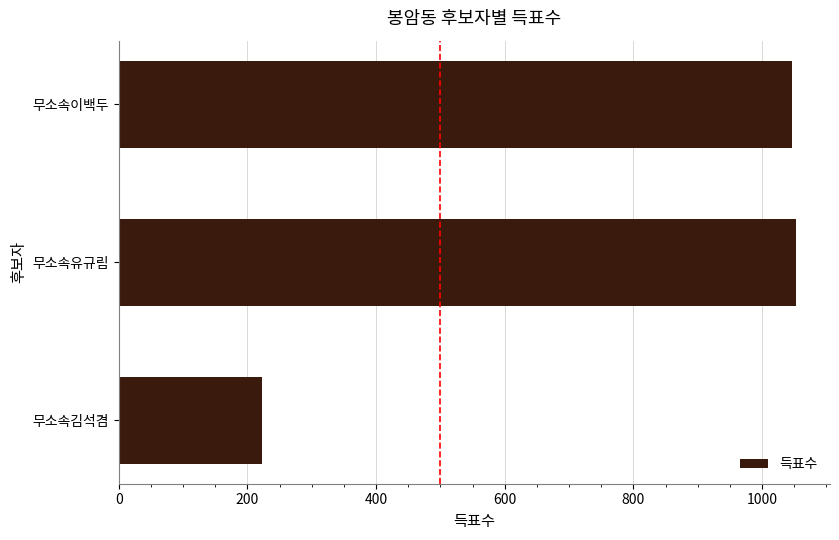

What is the greatest value displayed?

1053